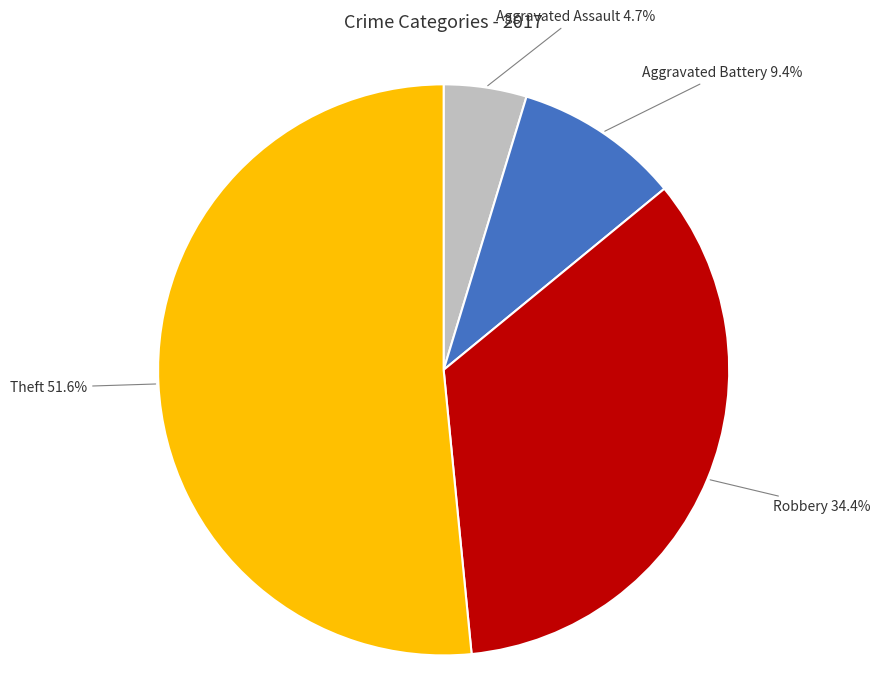

True or false: Theft accounts for 57% of the total.

False